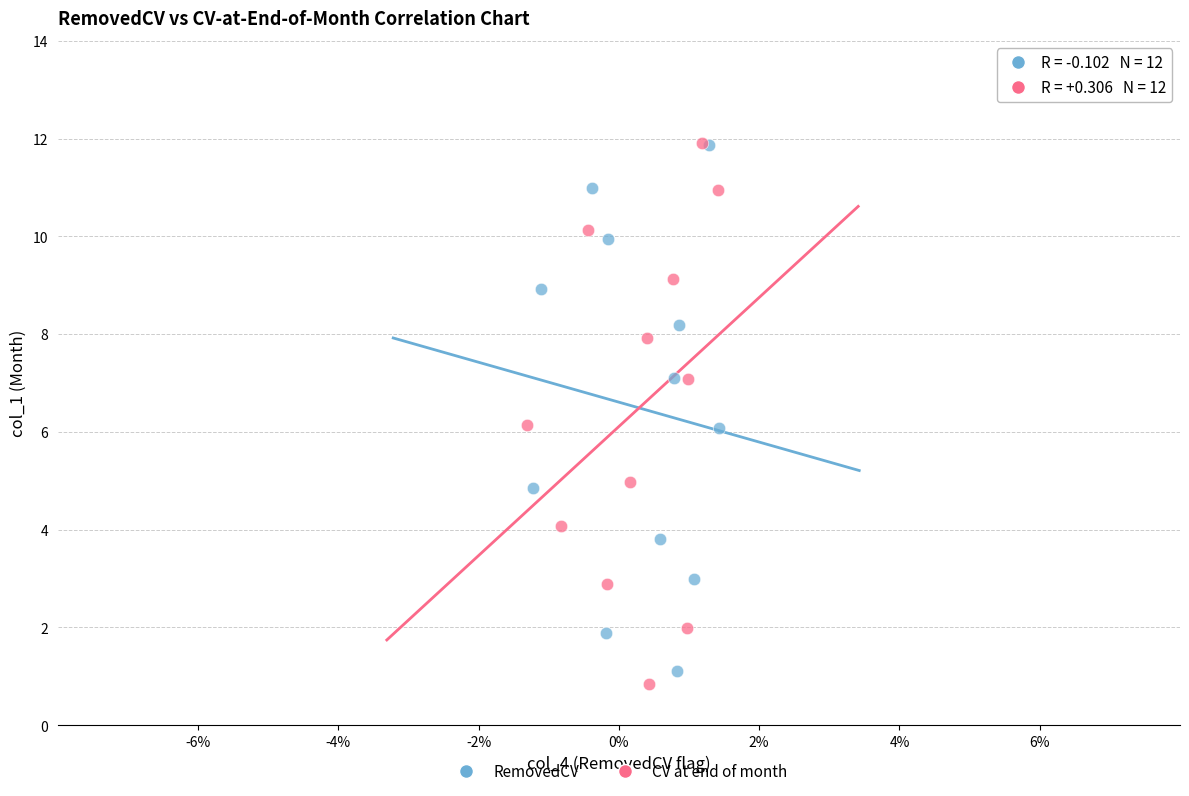

Which series has the largest Y range (max minus min)?

CV at end of month